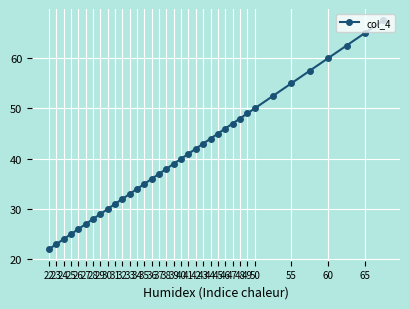

What is the difference between the second highest and minimum values?

43.0